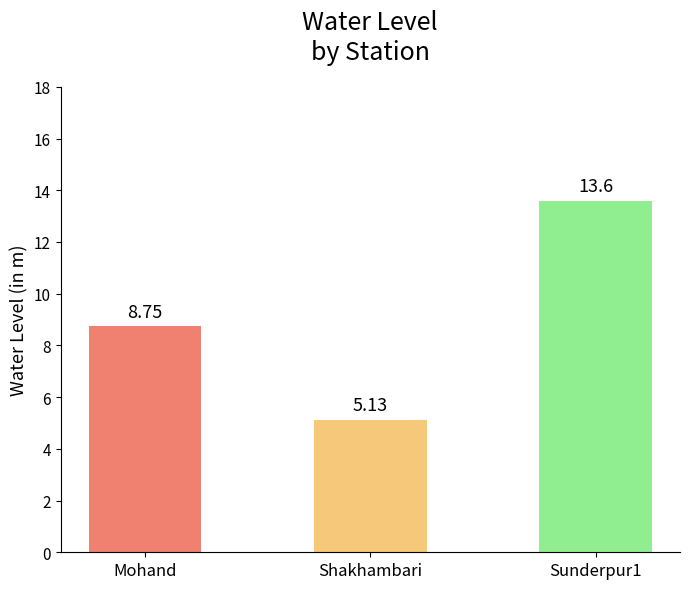

Rank the categories by value from highest to lowest.

Sunderpur1, Mohand, Shakhambari